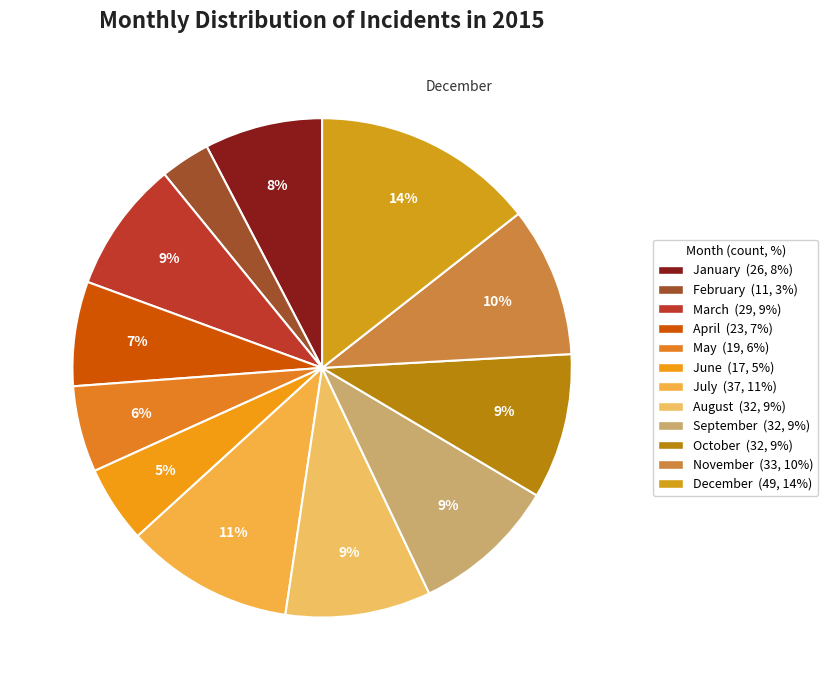

What is the smallest slice in the pie chart?

February